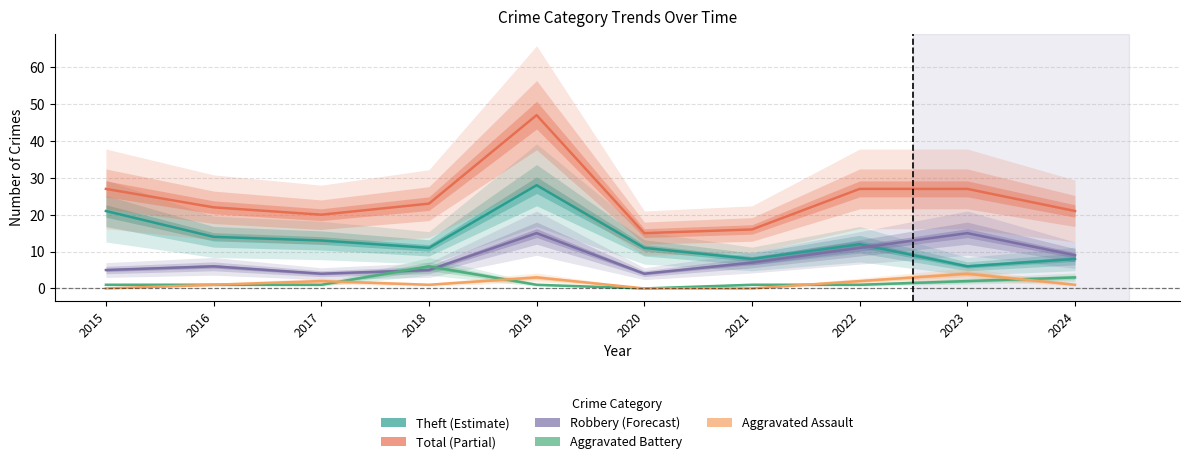

True or false: Total and Aggravated Battery intersect in this chart.

False